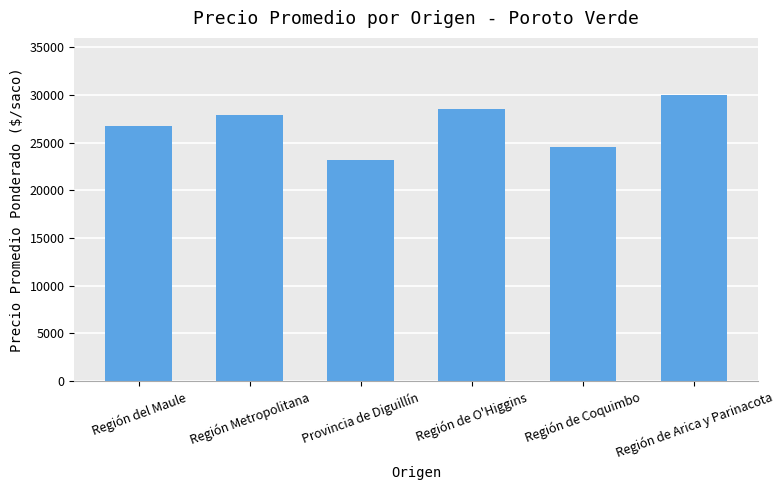

What is the label of the 1st bar from the left?

Región del Maule